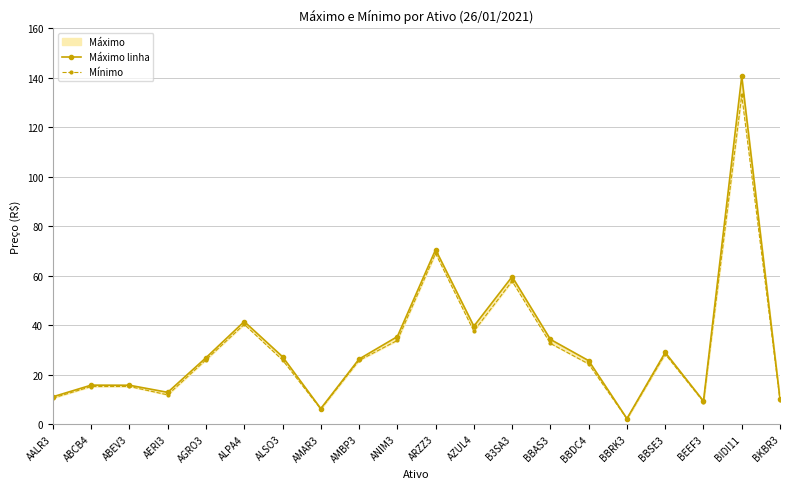

List the labels in order of Máximo linha value, largest first.

BIDI11, ARZZ3, B3SA3, ALPA4, AZUL4, ANIM3, BBAS3, BBSE3, ALSO3, AGRO3, AMBP3, BBDC4, ABCB4, ABEV3, AERI3, AALR3, BKBR3, BEEF3, AMAR3, BBRK3